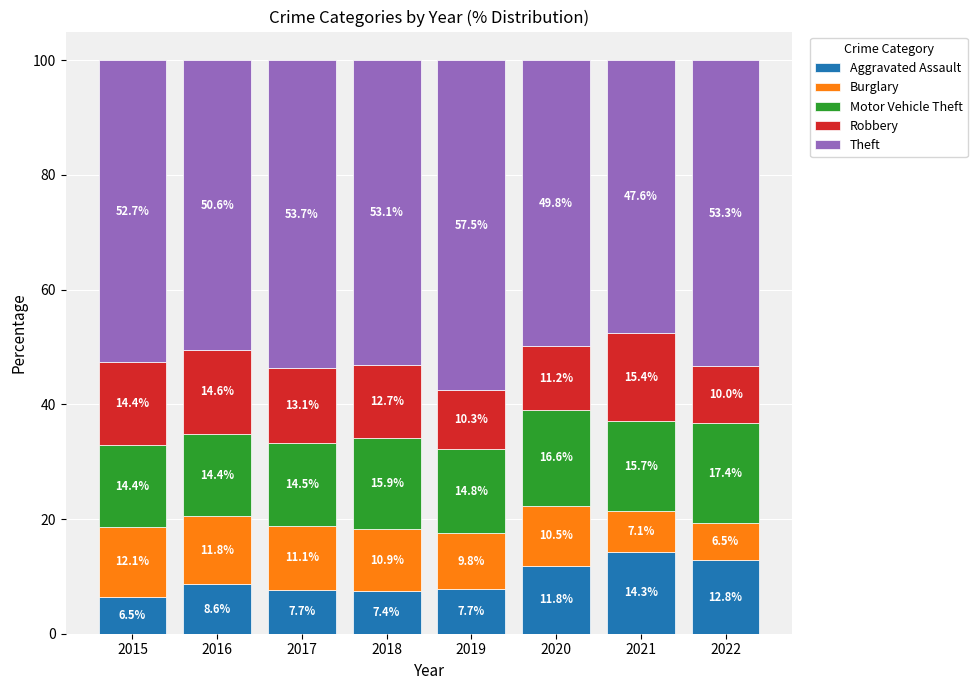

Which category has the lowest value in the Aggravated Assault series?

2015